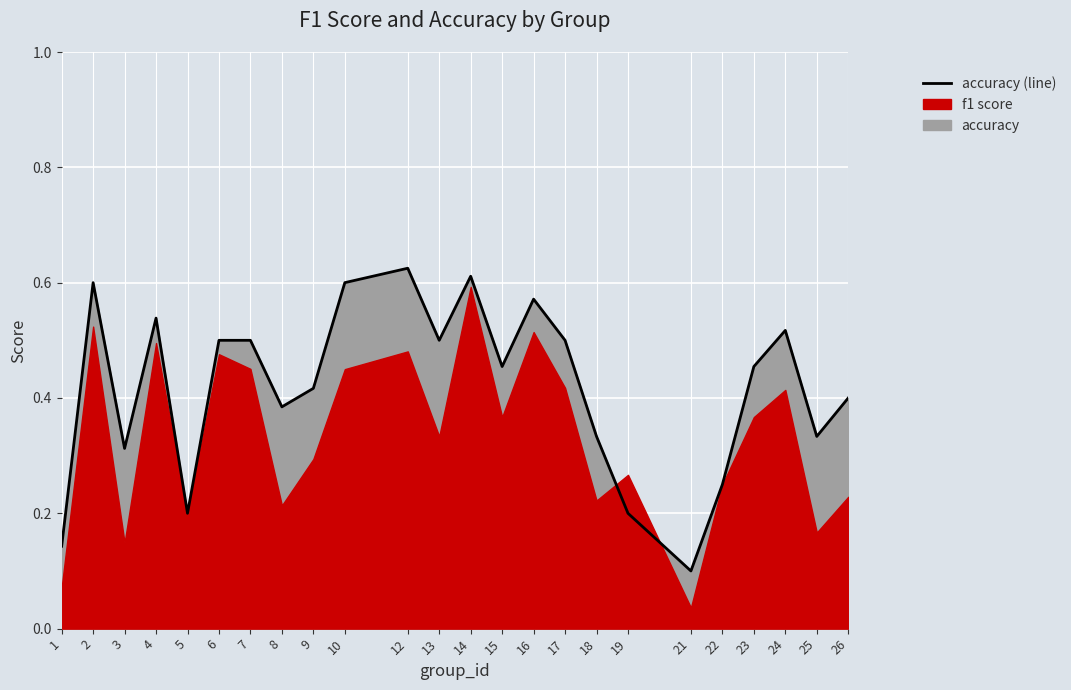

How many interior local peaks (higher than both neighbors) does the data have?

6